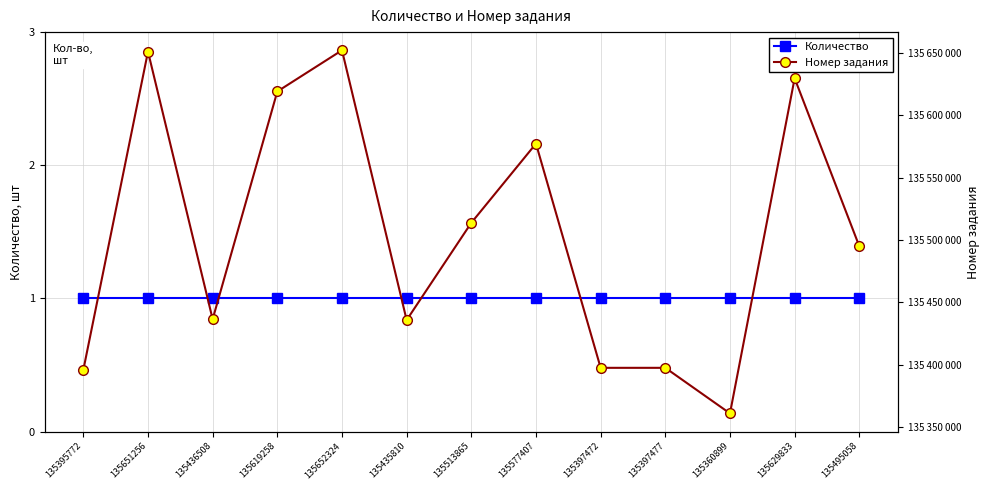

True or false: Номер задания and Количество intersect in this chart.

False